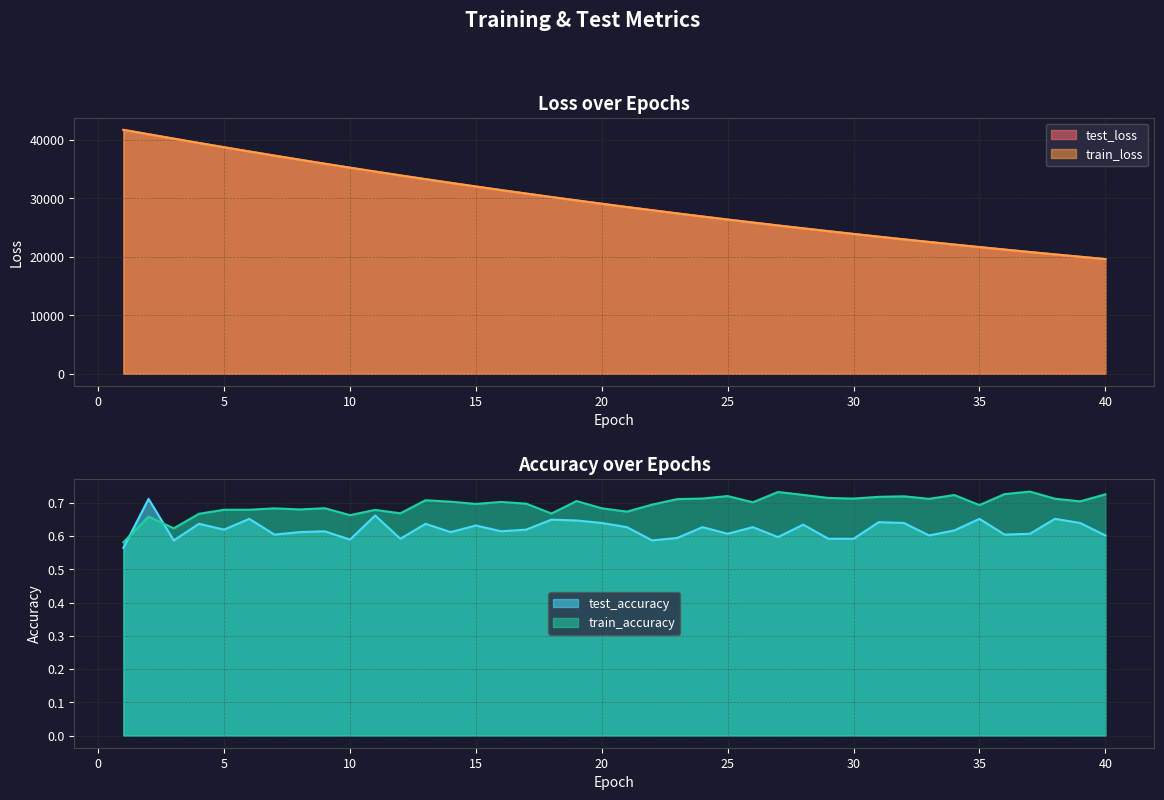

What is the approximate value of test_accuracy at 38?

0.7